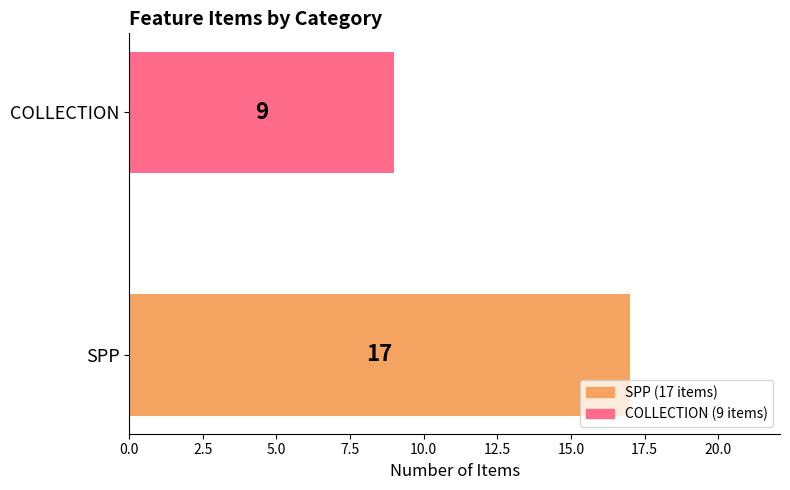

Rank the categories by value from lowest to highest.

COLLECTION, SPP